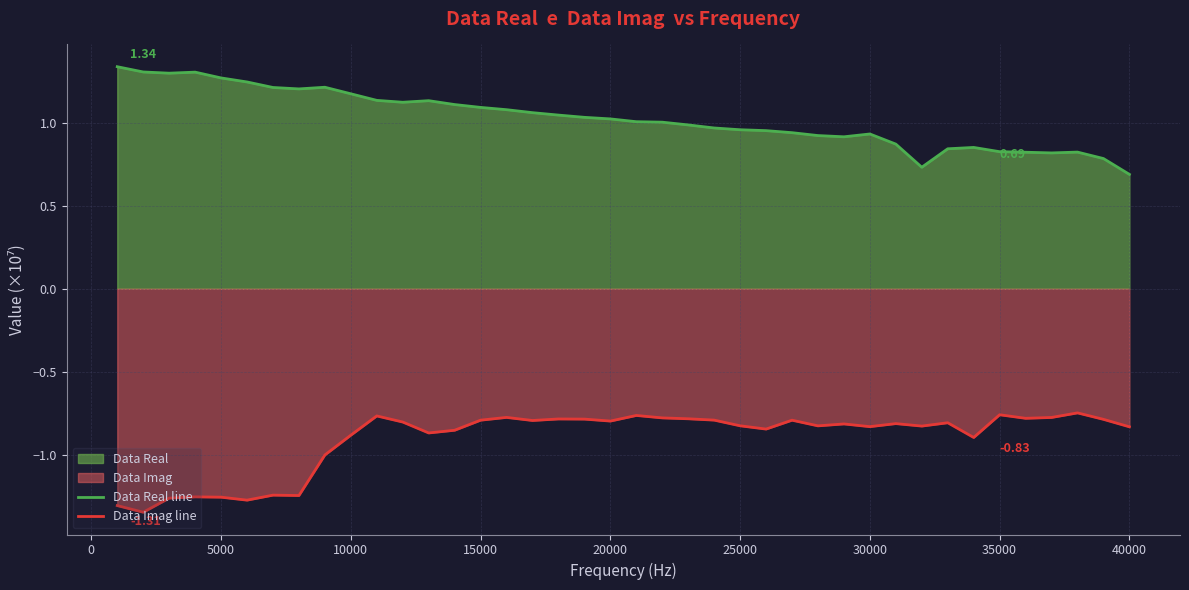

How many values in the Data Real line series exceed 1?

22